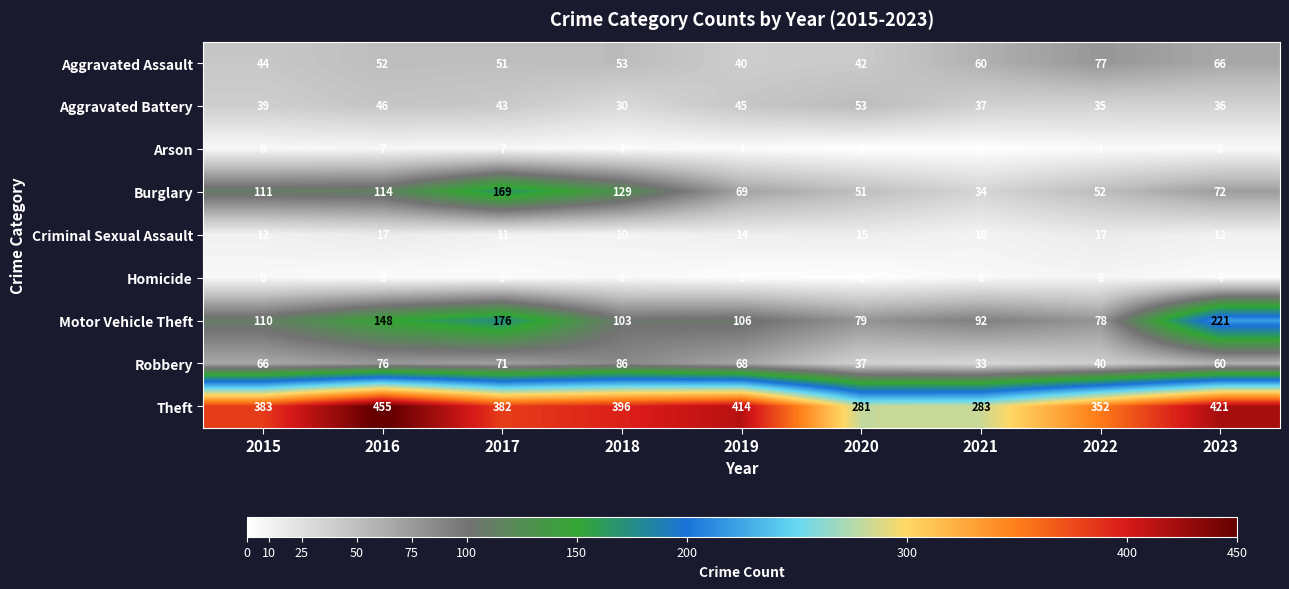

True or false: Theft has a value of 383 at 2015.

True